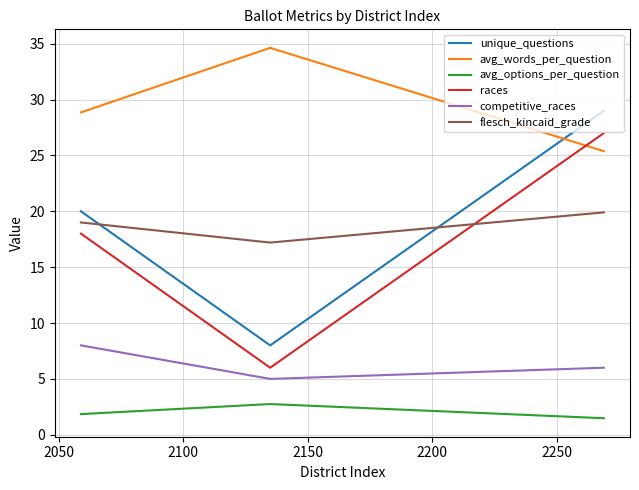

Which series has the largest total across all categories?

avg_words_per_question